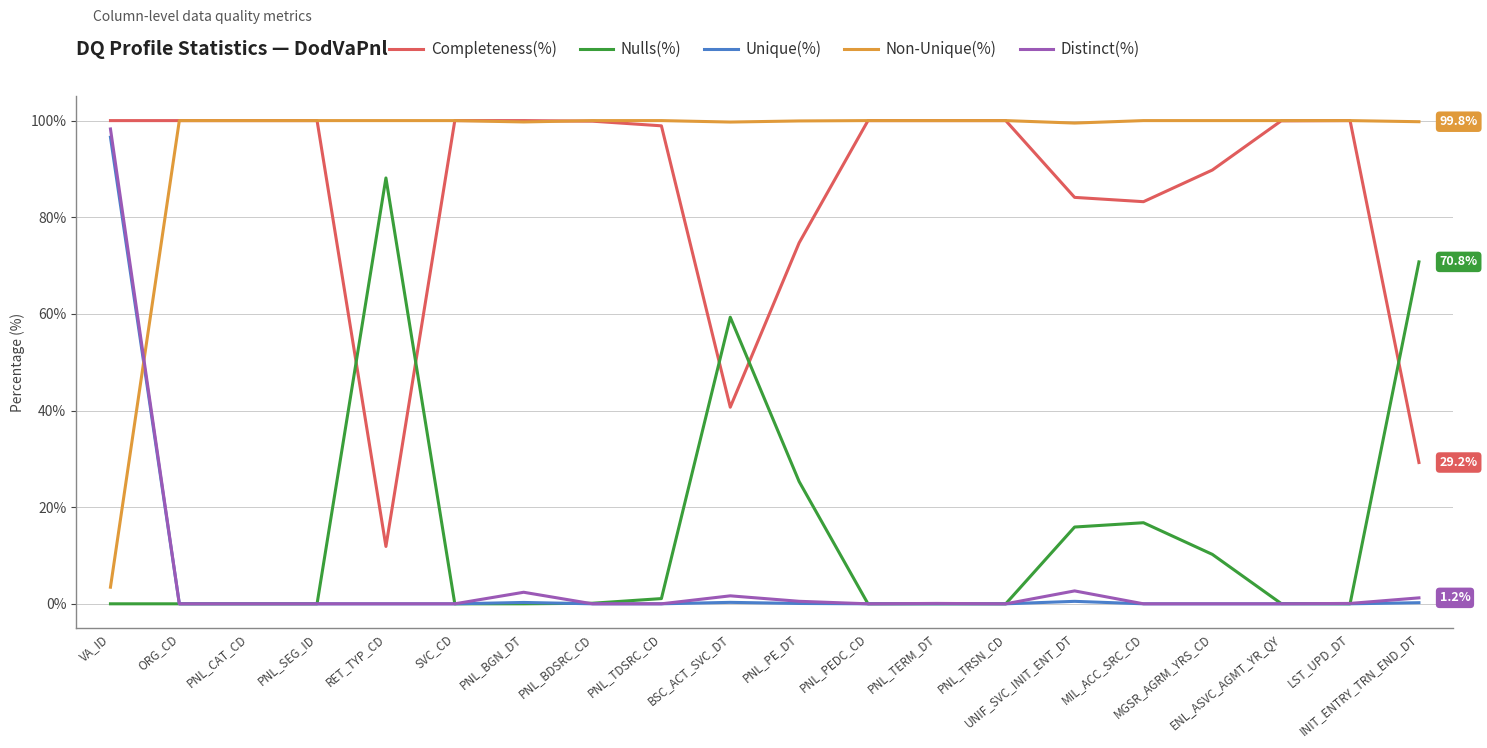

Count the number of categories in the chart.

20